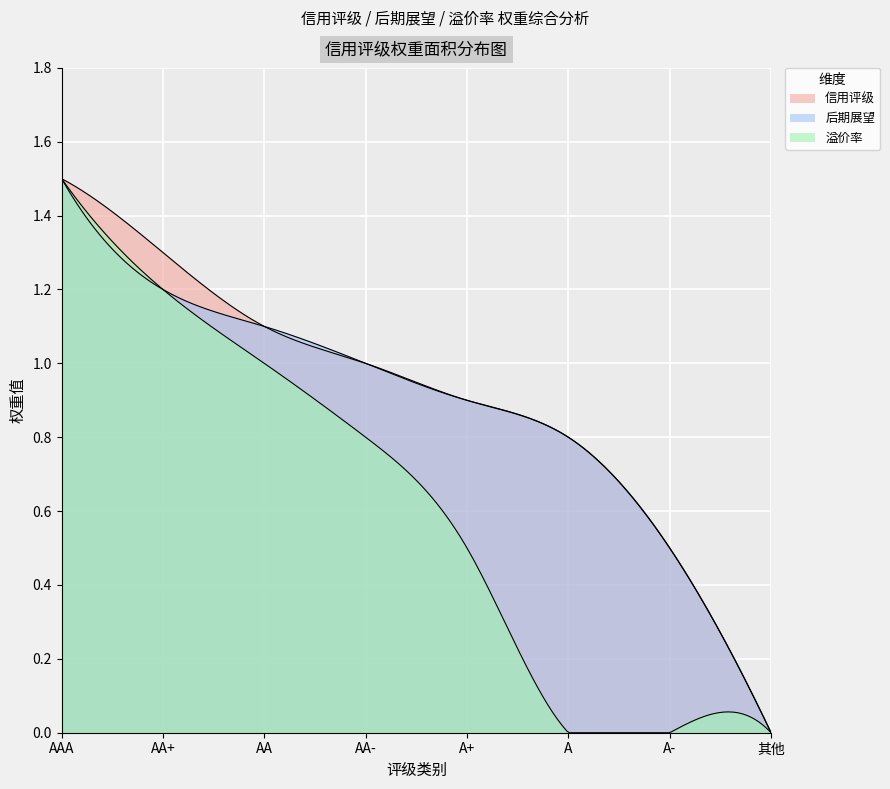

Reading left to right, extract all data points from this chart.

信用评级: 1.5	1.3	1.1	1.0	0.9	0.8	0.5	0.0
后期展望: 1.5	1.2	1.1	1.0	0.9	0.8	0.5	0.0
溢价率: 1.5	1.2	1.0	0.8	0.5	0.0	0.0	0.0